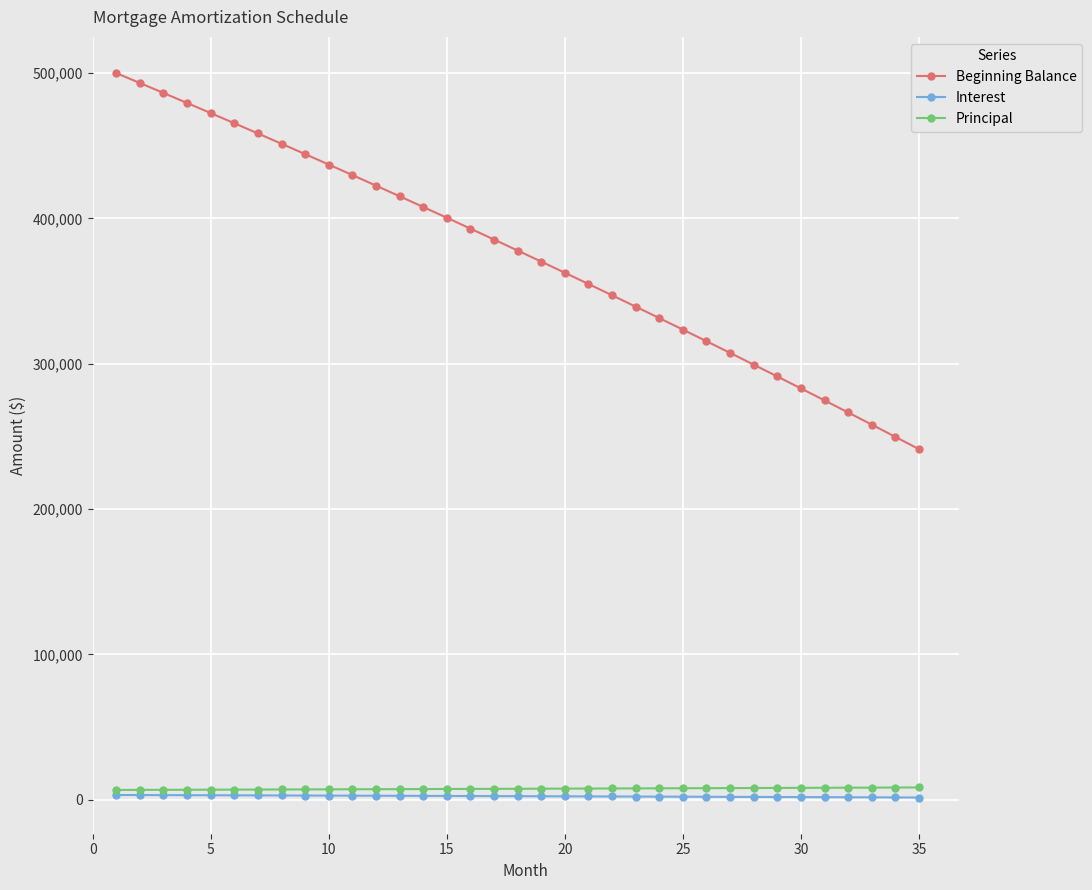

What is the highest value of the Beginning Balance series?

500000.0